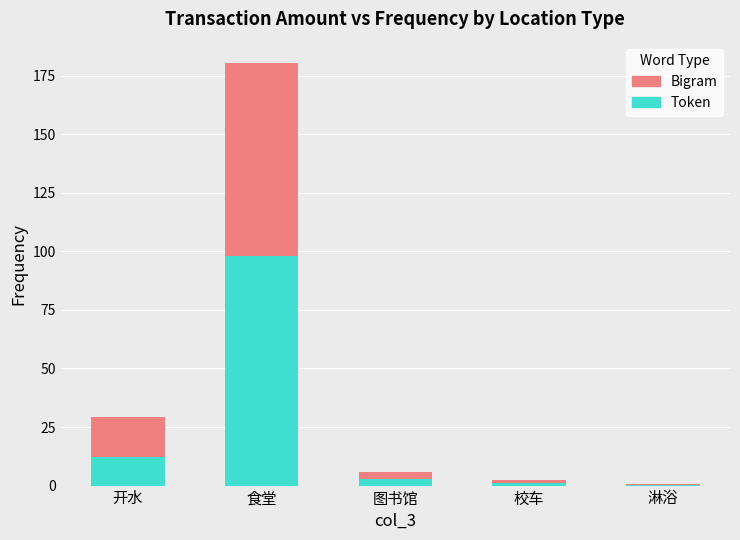

List the labels in order of Token value, smallest first.

淋浴, 校车, 图书馆, 开水, 食堂